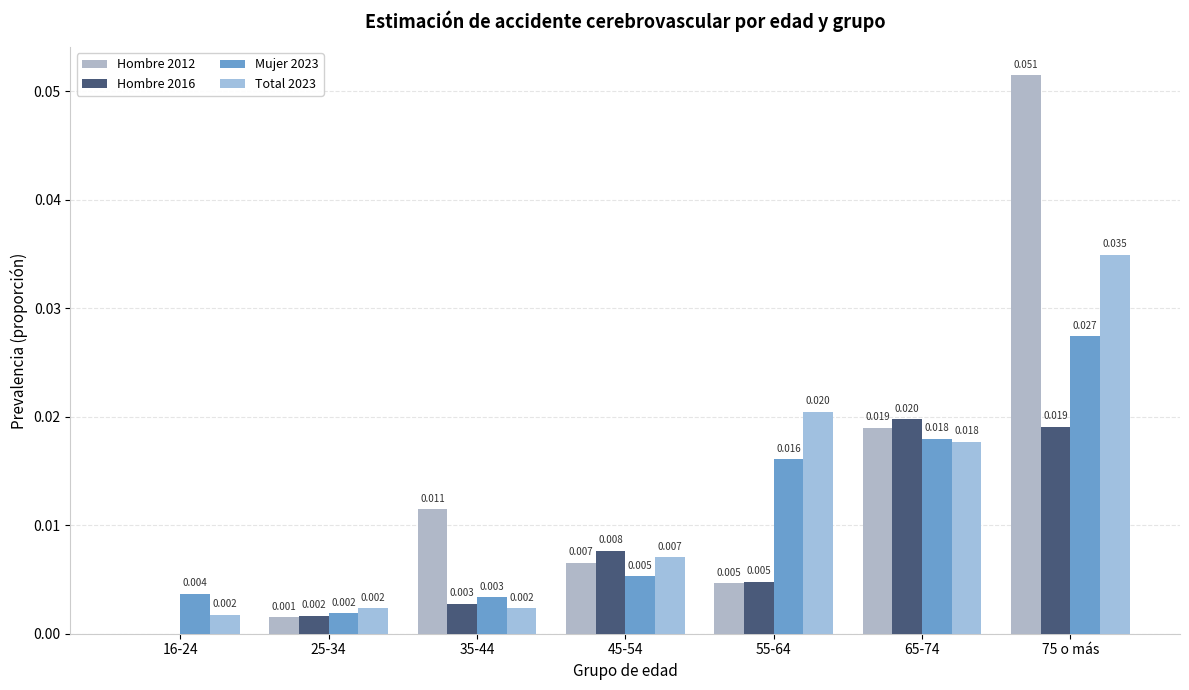

Are the bars grouped side by side (vs. stacked)?

Yes